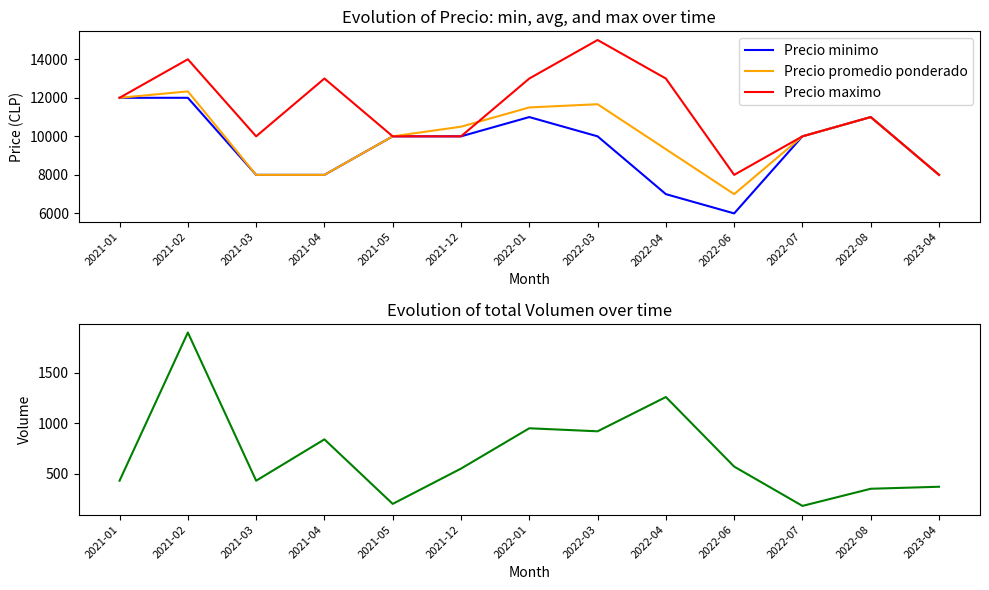

True or false: Volumen has more than 1 points higher than both neighbors.

True